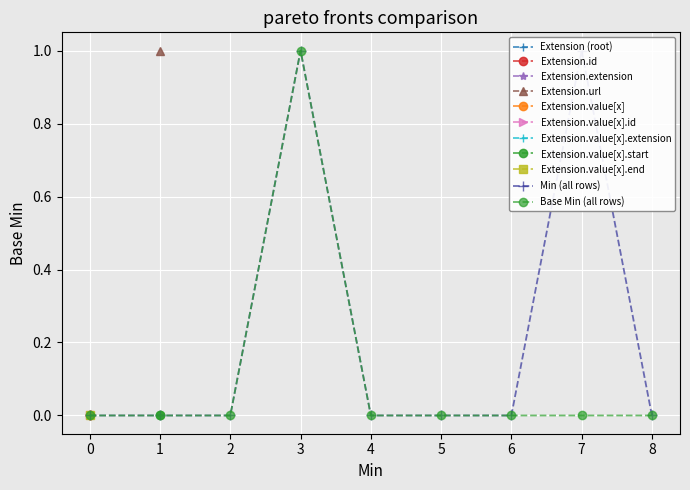

What is the difference between the maximum and minimum values in the Min (all rows) series?

1